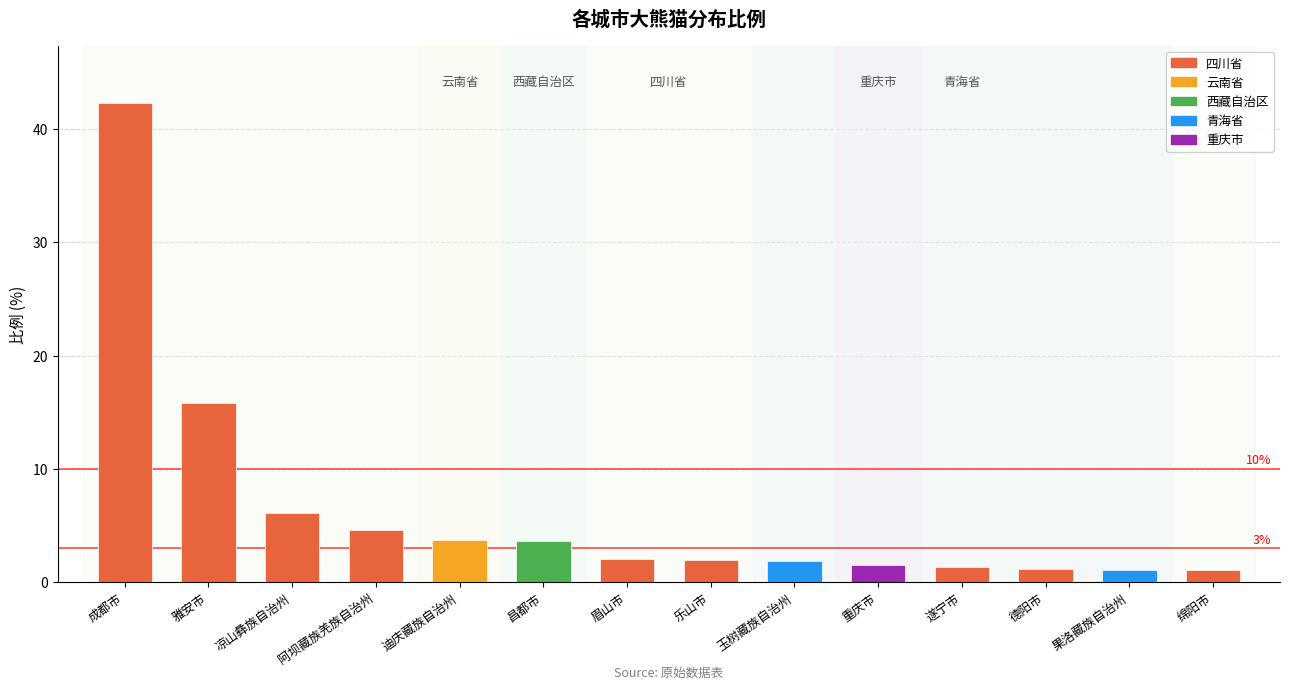

List the labels in order of value, smallest first.

果洛藏族自治州, 绵阳市, 德阳市, 遂宁市, 重庆市, 玉树藏族自治州, 乐山市, 眉山市, 昌都市, 迪庆藏族自治州, 阿坝藏族羌族自治州, 凉山彝族自治州, 雅安市, 成都市